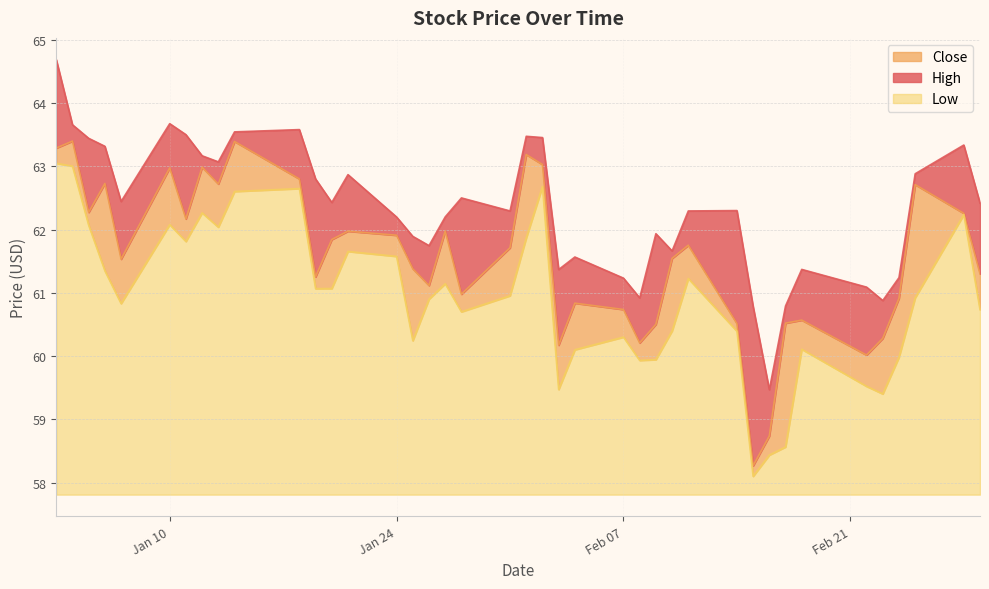

The Low series shows 98.6 at 2011-02-25. True or false?

False